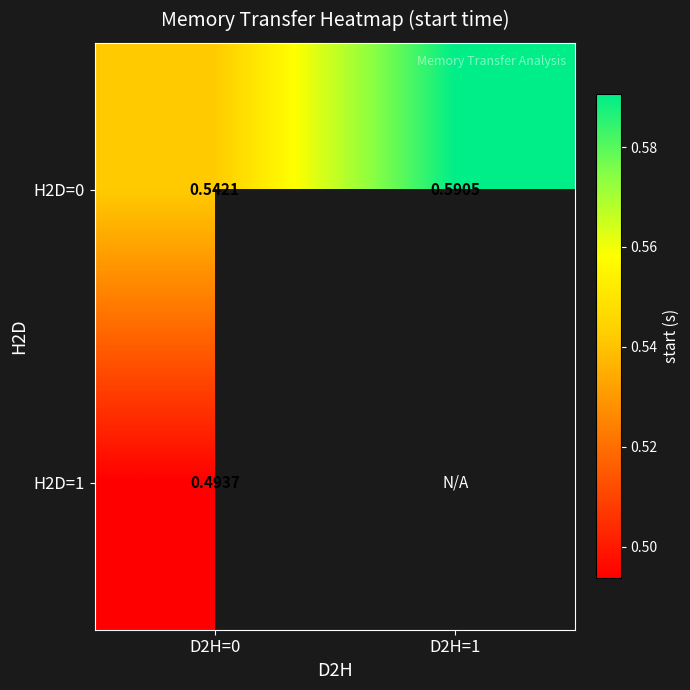

Is the value of H2D=1 at D2H=0 greater than the value of H2D=0 at D2H=0?

No